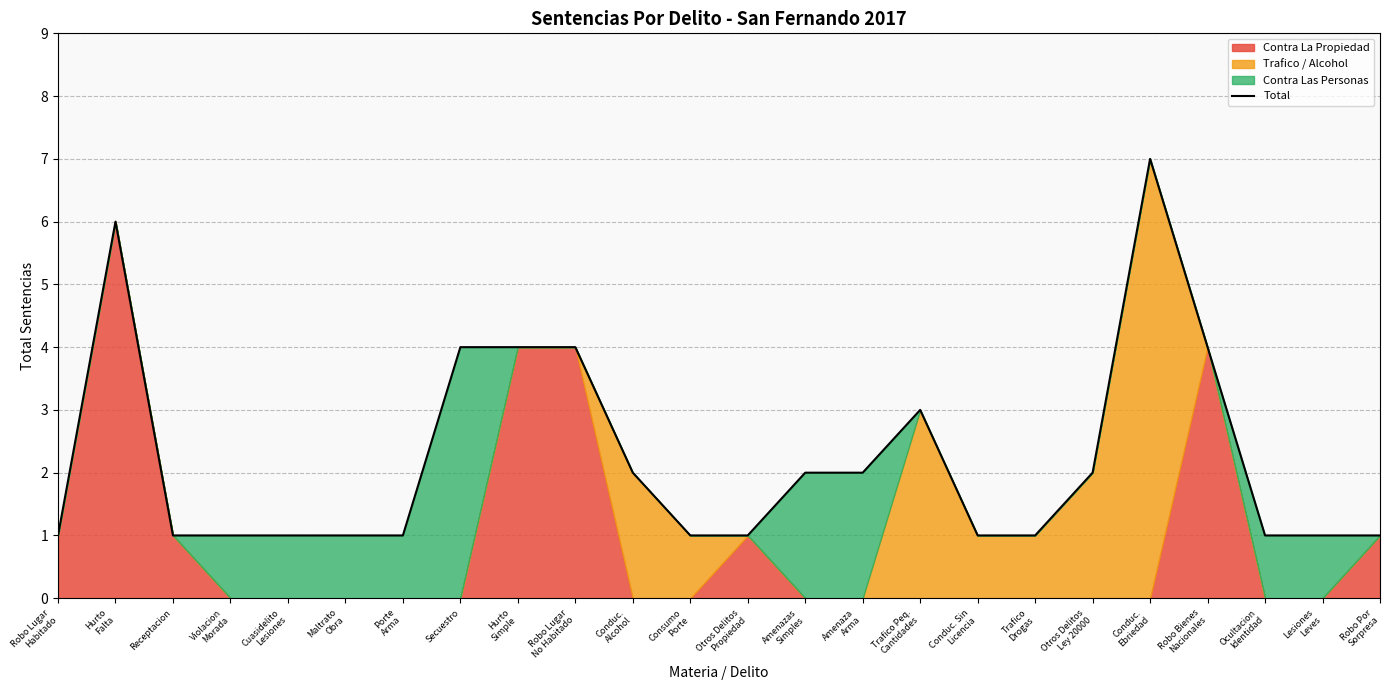

Which has a higher value, Trafico Peq.
Cantidades or Robo Por
Sorpresa?

Trafico Peq.
Cantidades